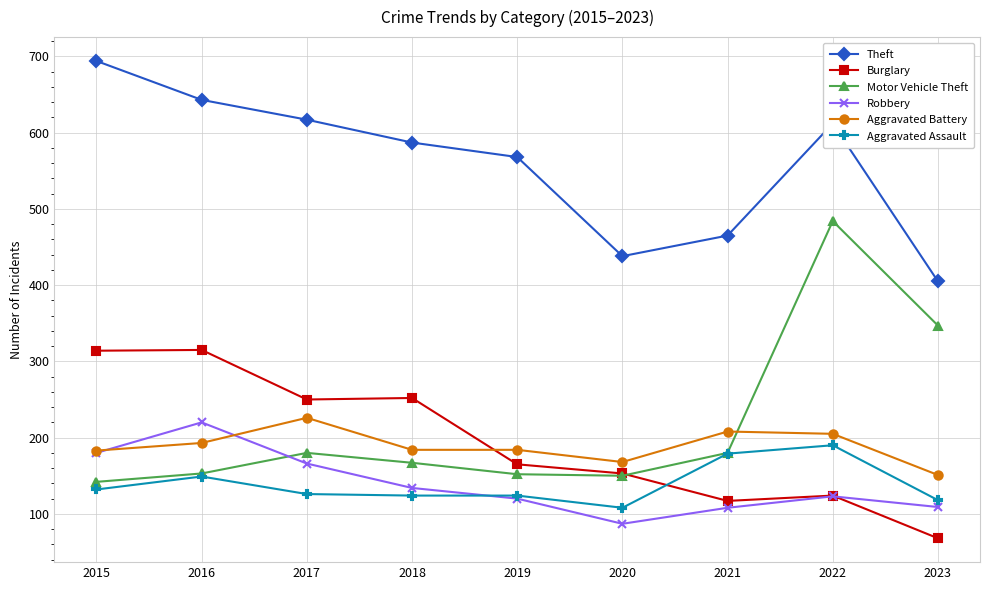

How many data points does each series have?

9